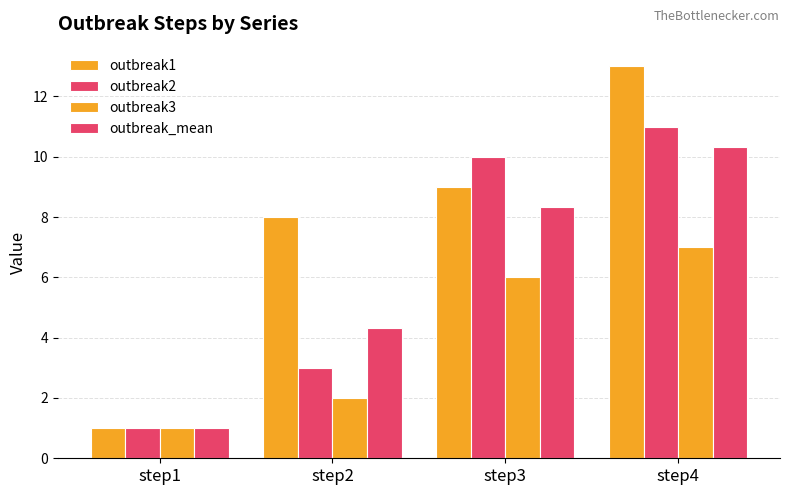

How many groups of bars are there?

4